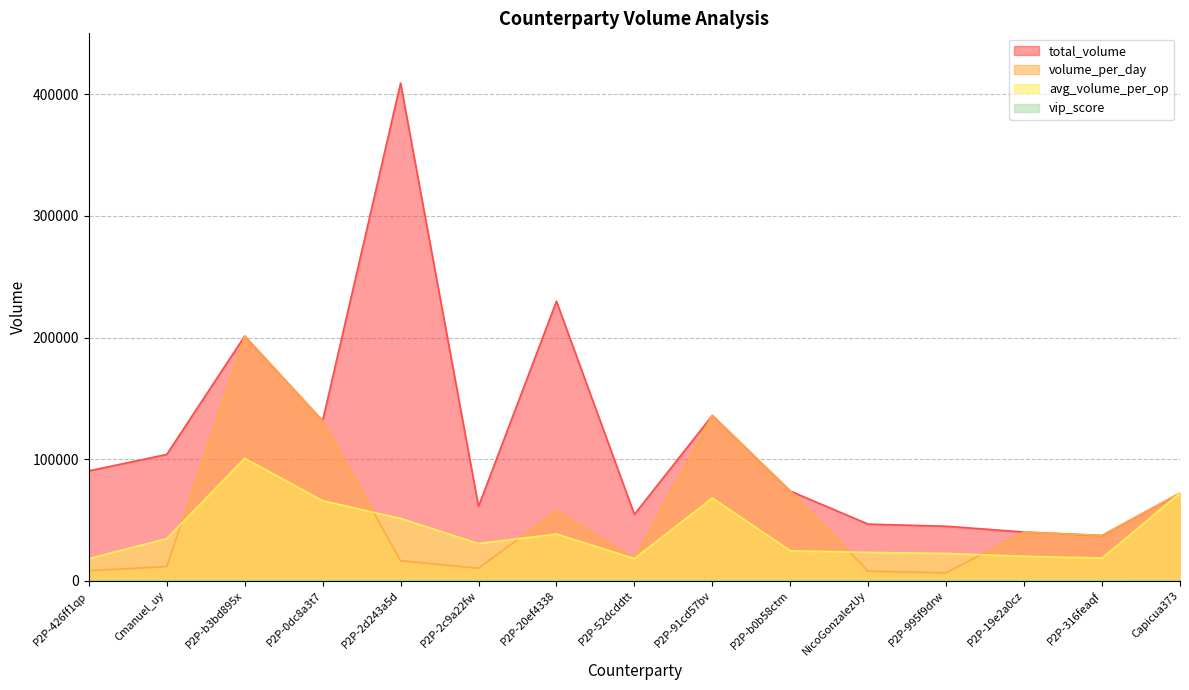

What is the label of the 1st point from the right?

Capicua373